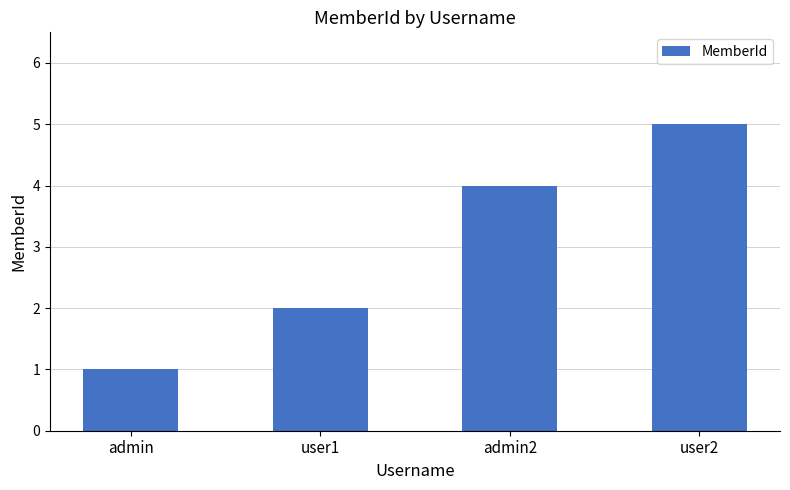

Rank the categories by value from highest to lowest.

user2, admin2, user1, admin